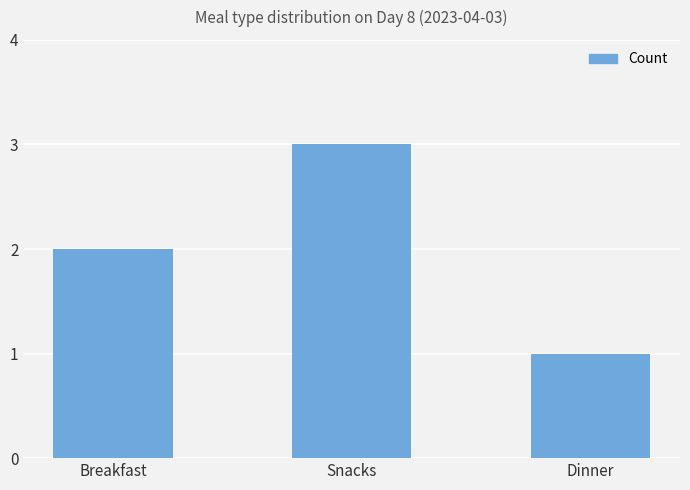

Rank the categories by value from lowest to highest.

Dinner, Breakfast, Snacks